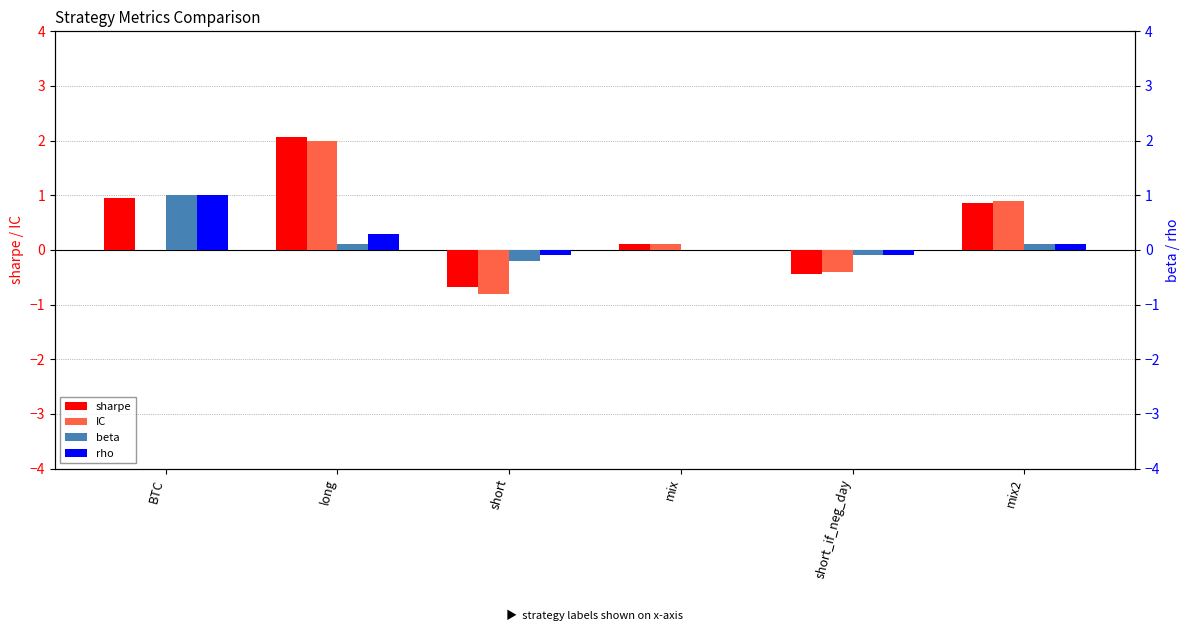

What is the difference between the maximum and minimum values in the beta series?

1.2